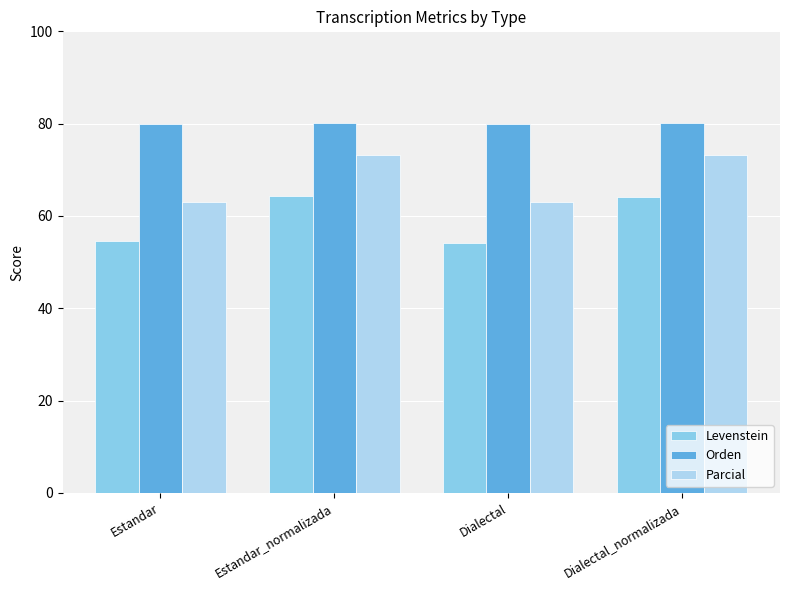

What is the minimum value for Parcial?

63.1